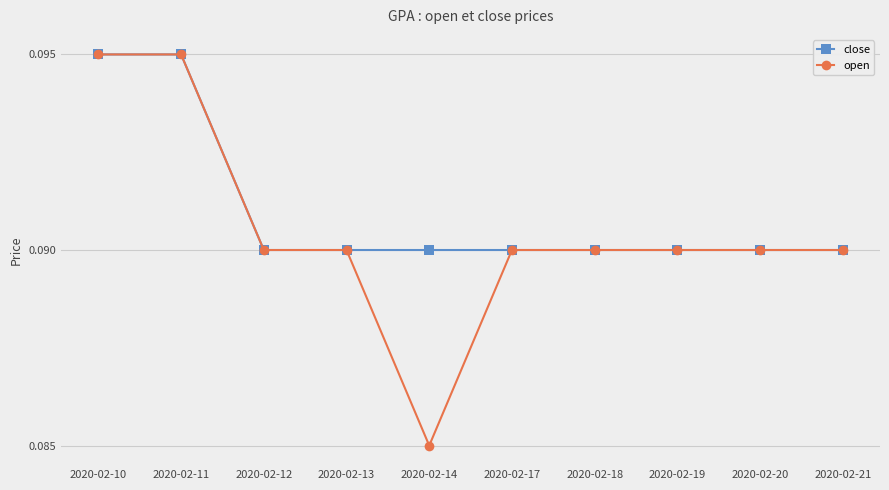

At which category does the chart reach its minimum across all series?

2020-02-14